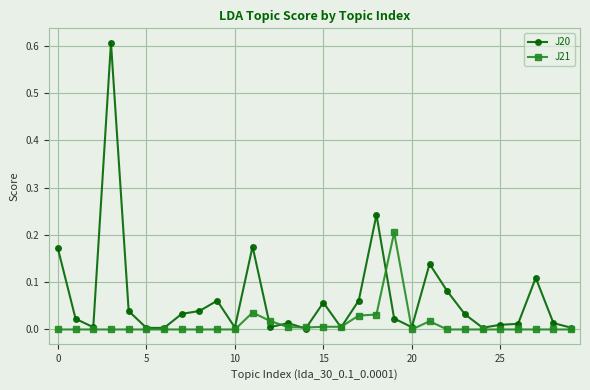

Rank the series by their average value, from lowest to highest.

J21, J20